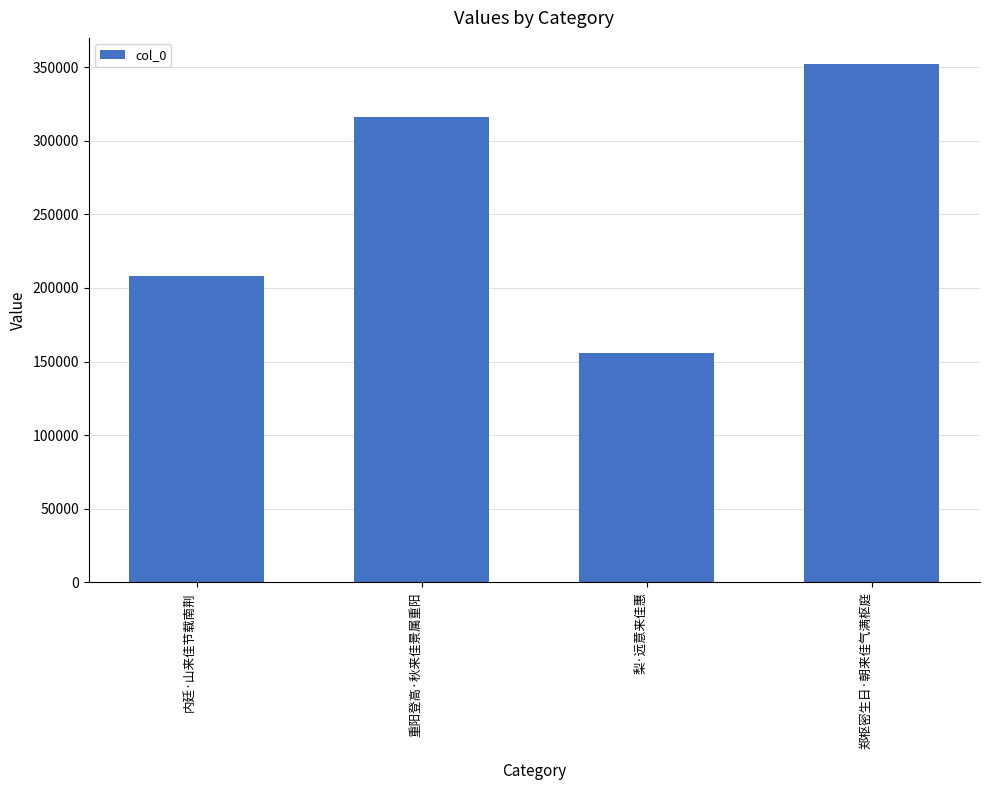

What is the smallest value displayed?

155524